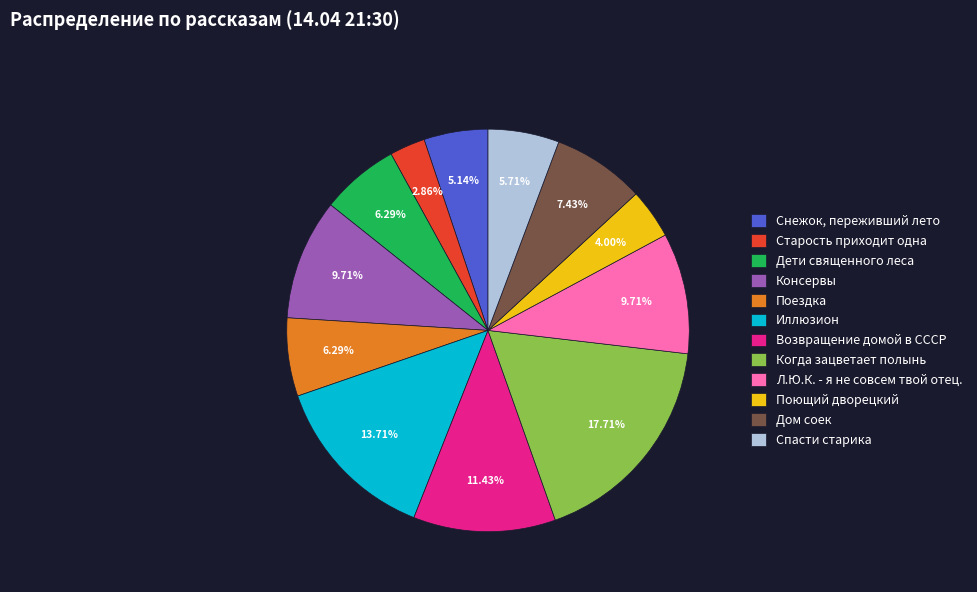

What is the ratio of the value at Снежок, переживший лето to the value at Дом соек?

0.7